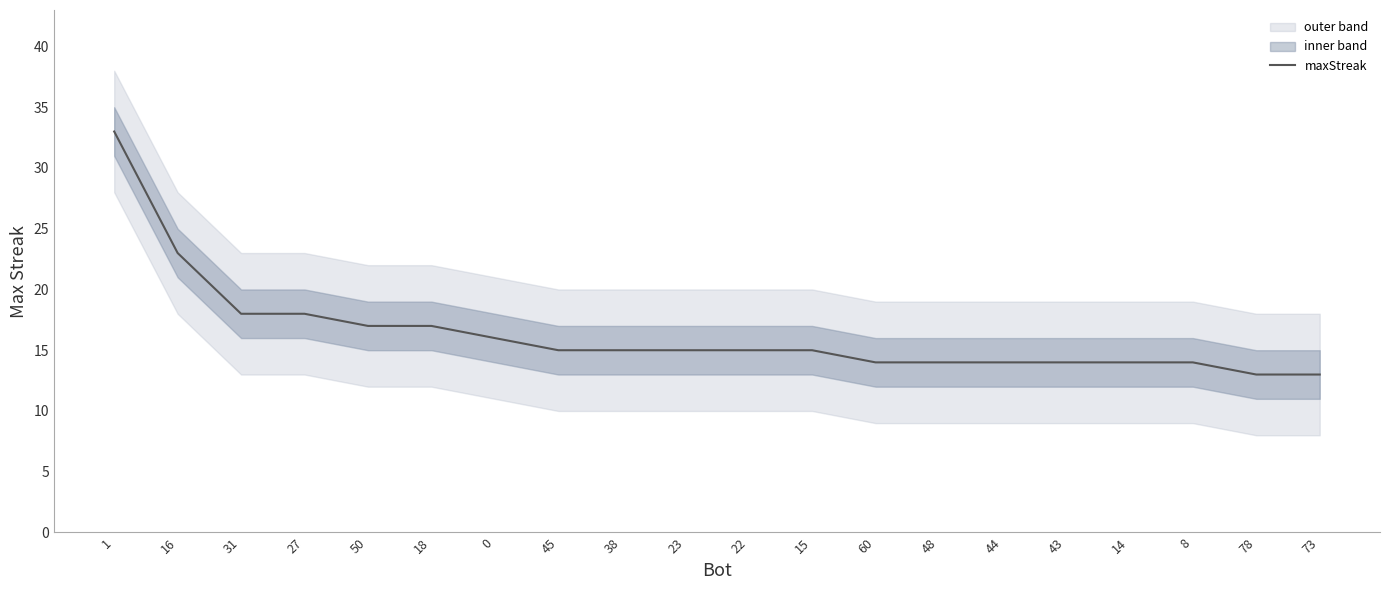

How many lines are shown in the chart?

1